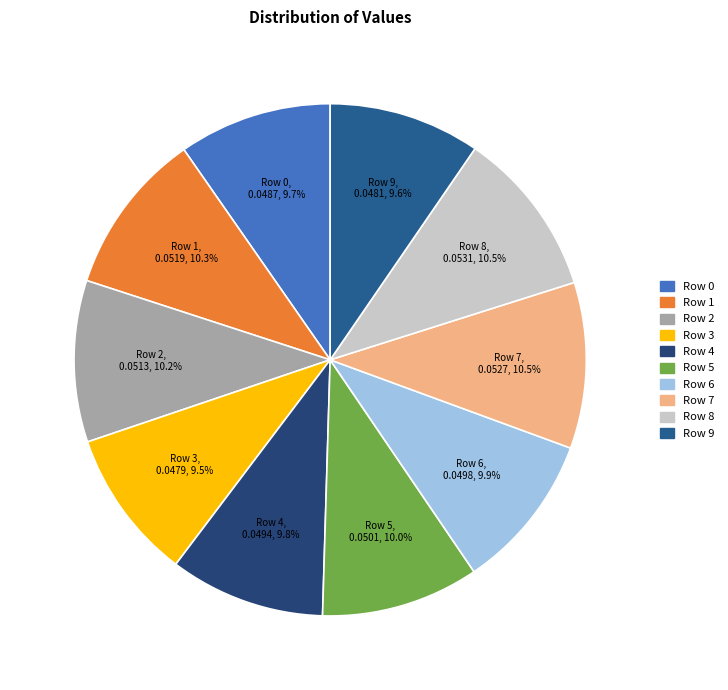

How many segments does this pie chart have?

10